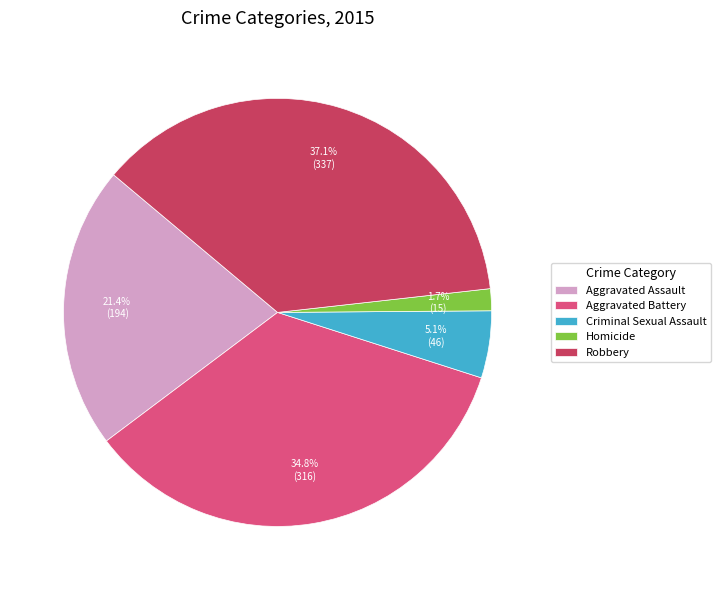

To the nearest percent, what is the difference between the Robbery and Aggravated Battery slice percentages?

2%